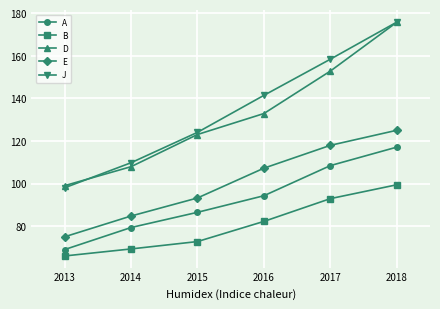

What is the greatest value displayed?

175.8